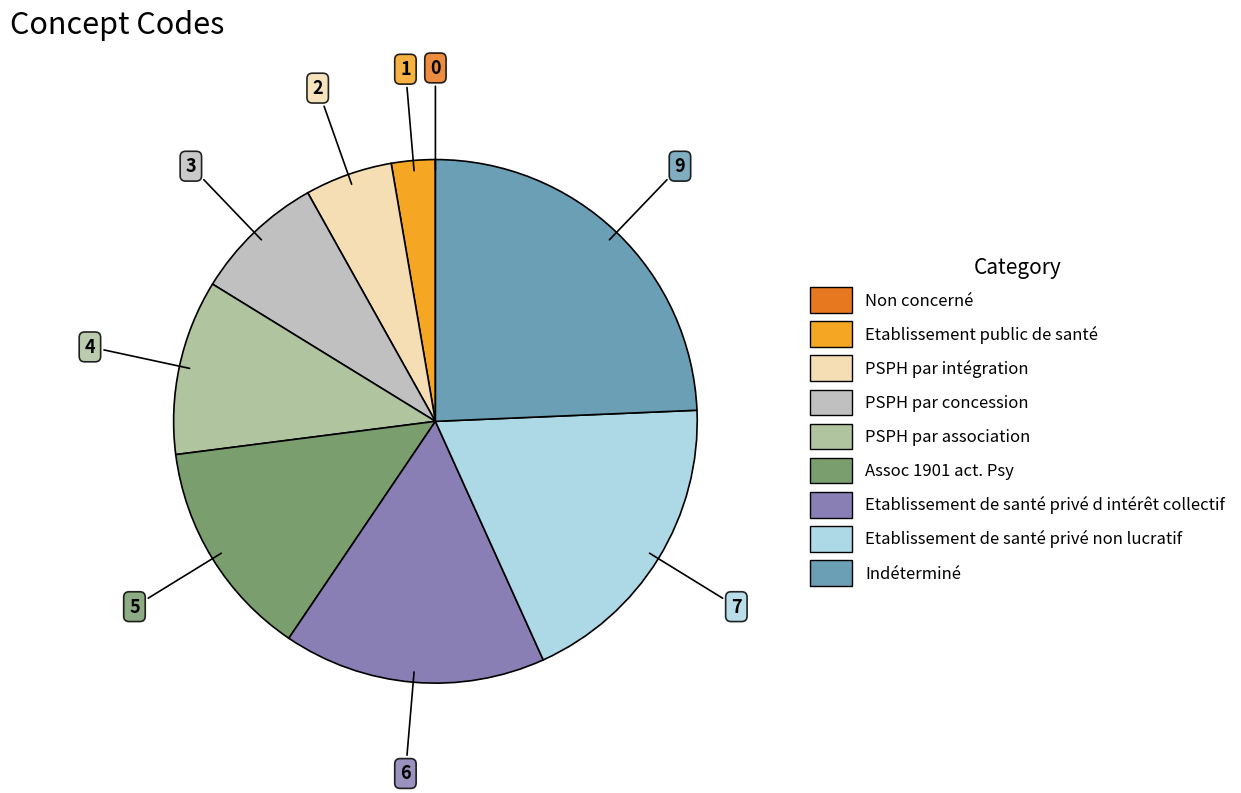

Is PSPH par intégration the majority of the pie?

No